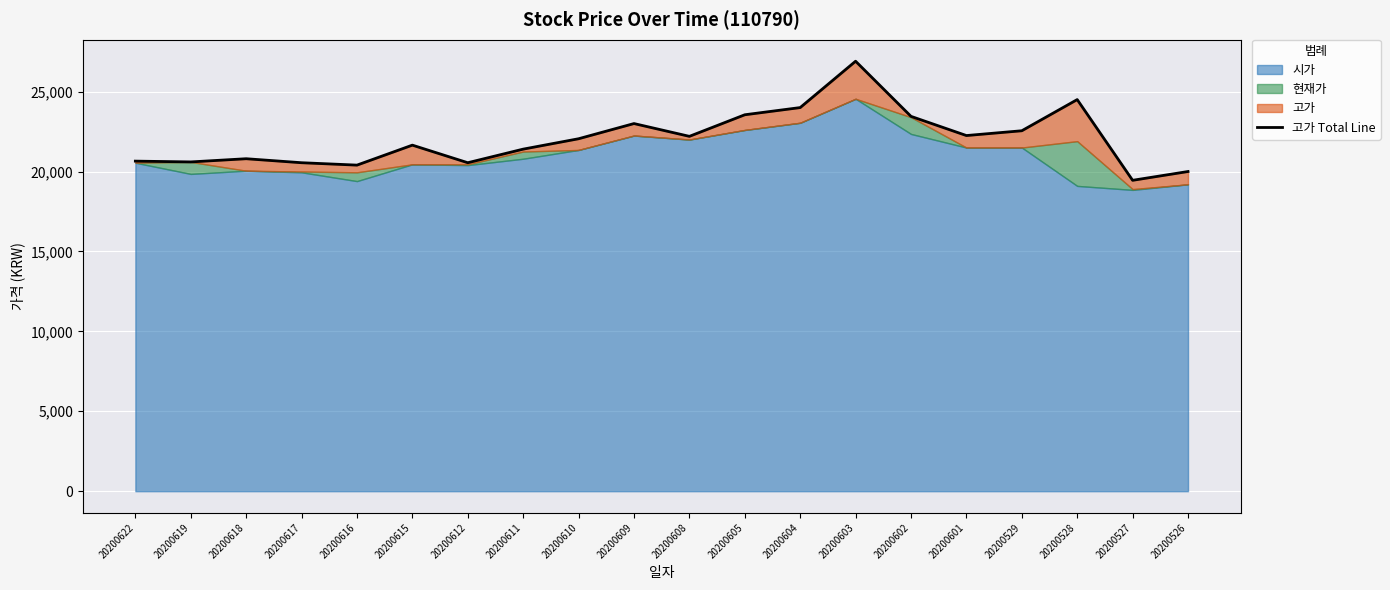

At which category does the chart reach its minimum across all series?

20200527